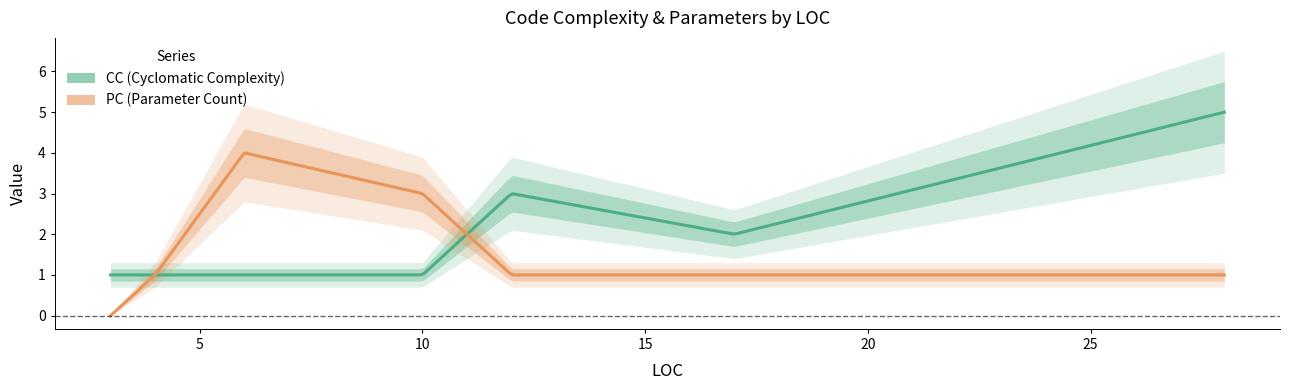

Is it true that PC equals 1 at 10?

False